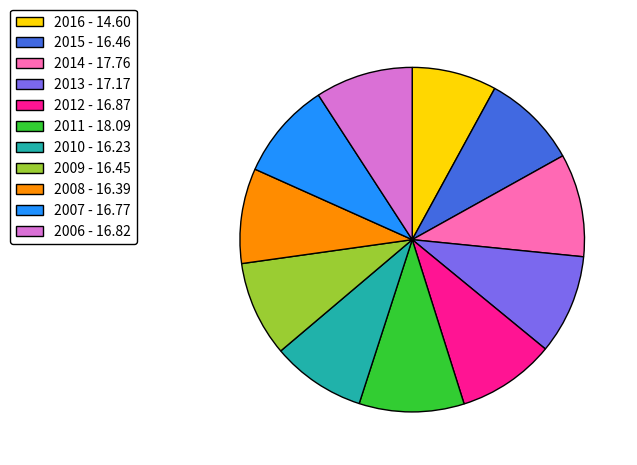

What is the smallest slice in the pie chart?

2016